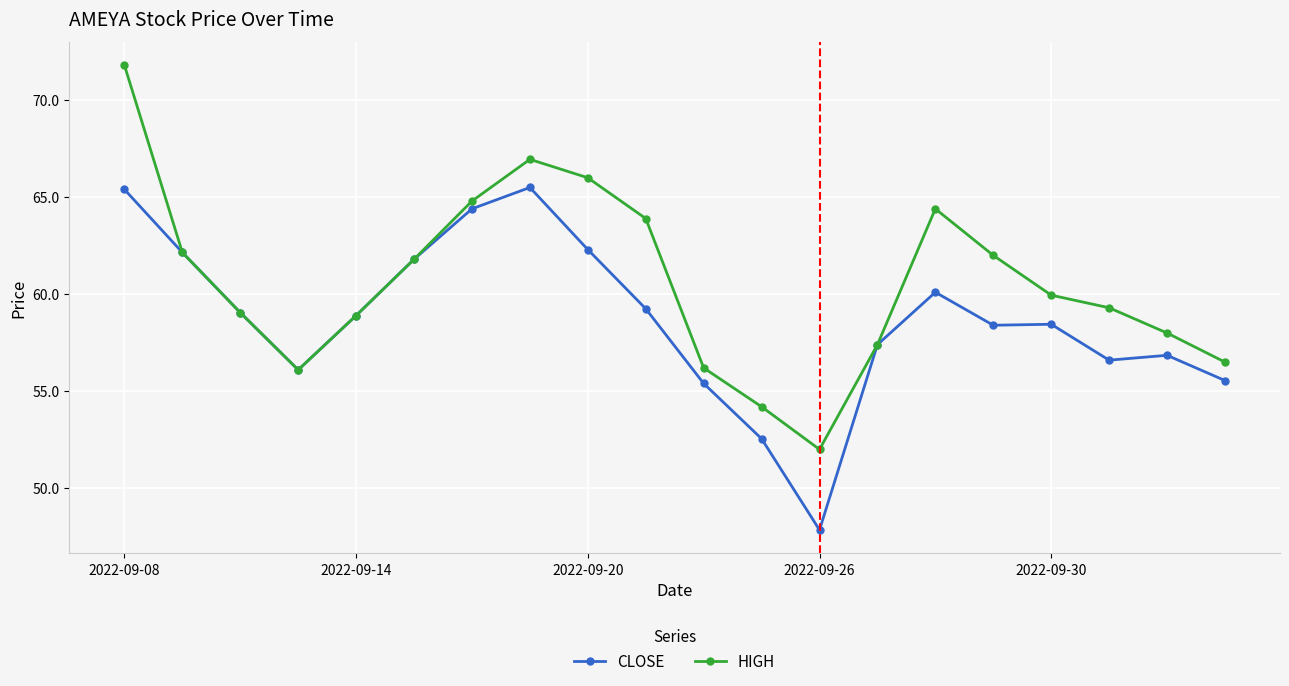

Which series has the largest range (max minus min)?

HIGH